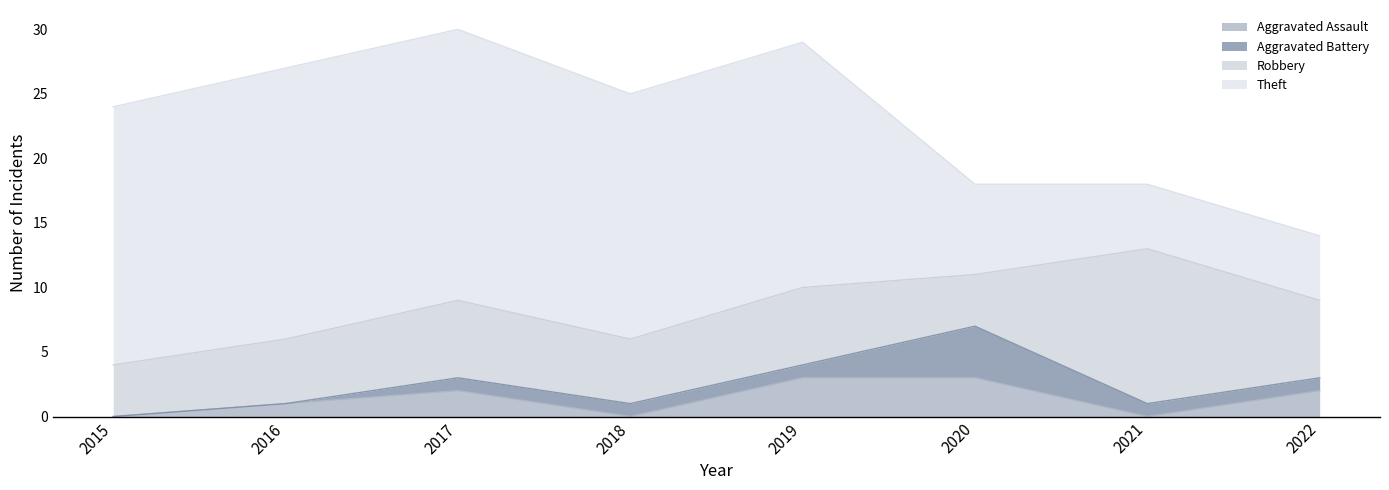

Does the chart display data point markers on the line(s)?

No